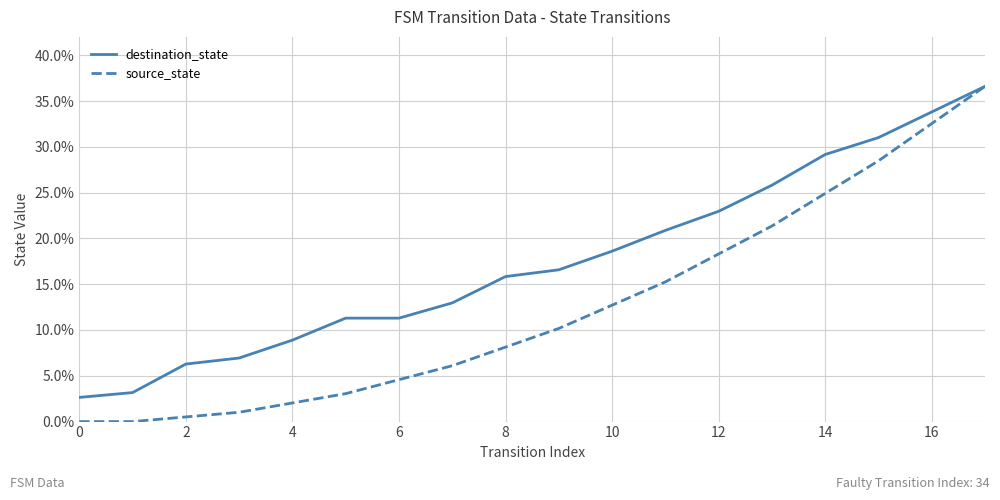

Is this an area chart (filled region under the line)?

No